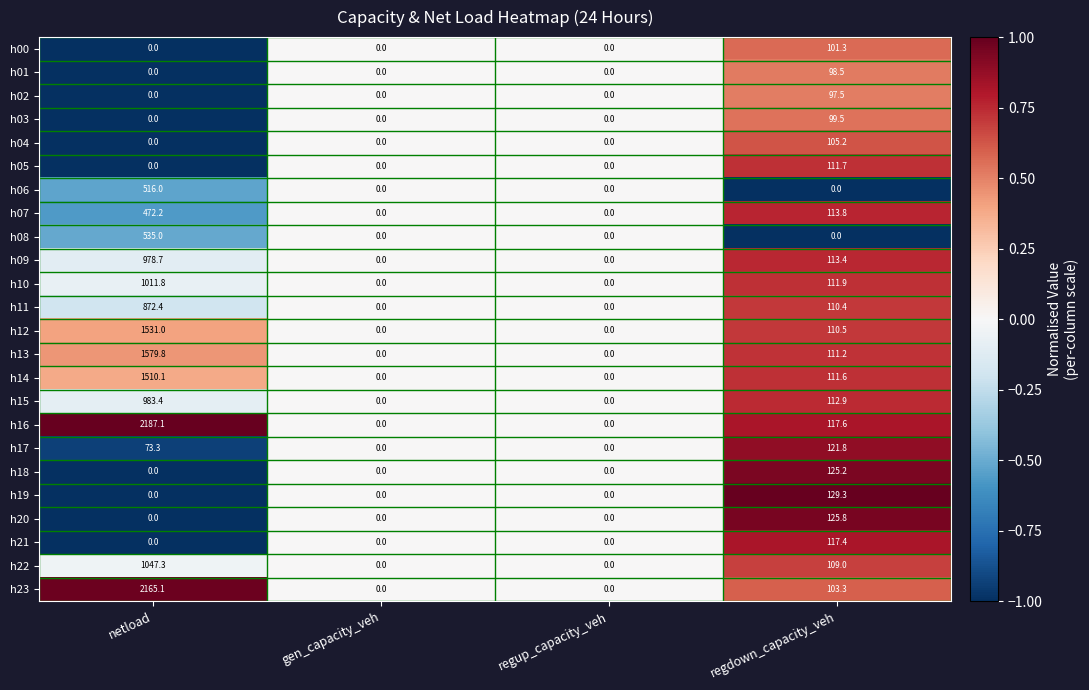

What is the average value of the h05 series?

27.9